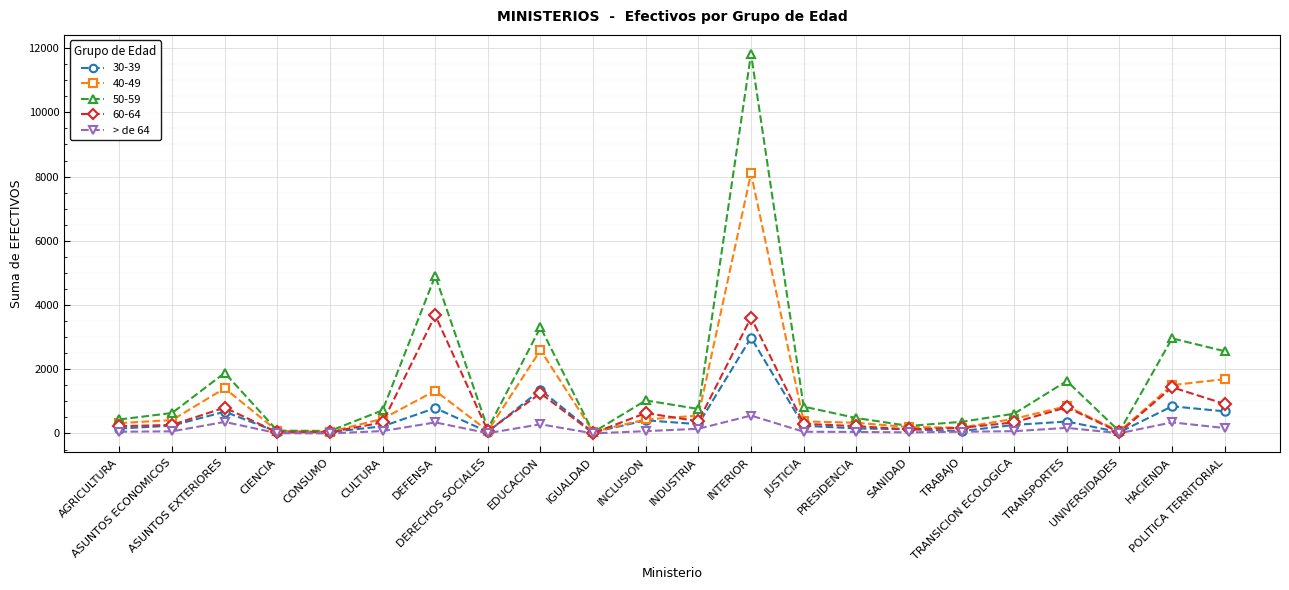

What is the label of the 15th point from the left?

PRESIDENCIA